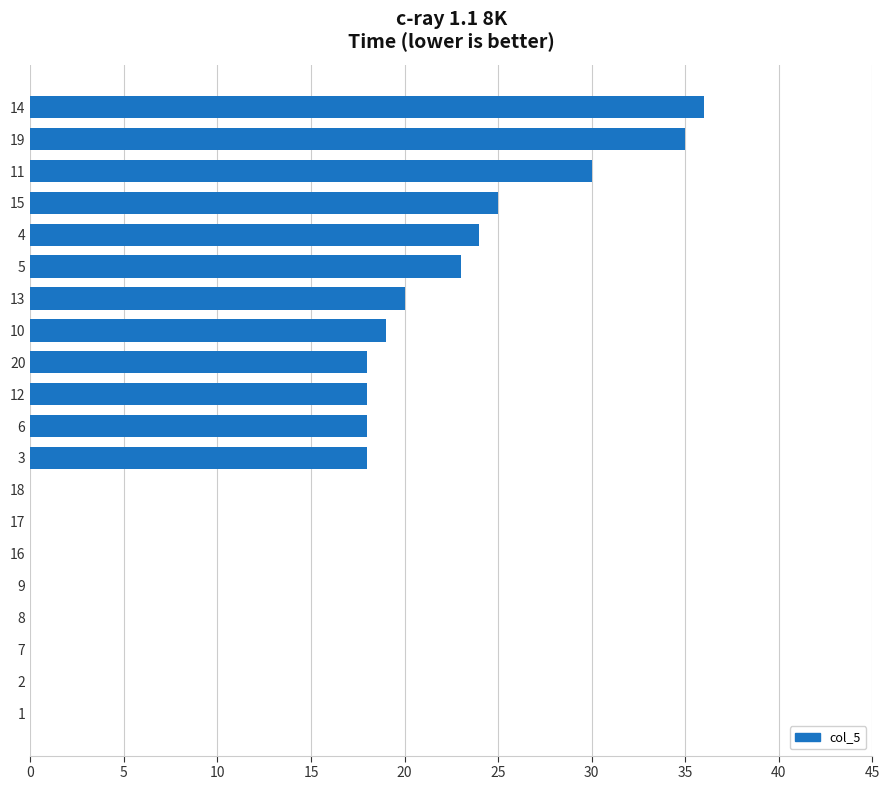

Which has a higher value, 8 or 3?

3